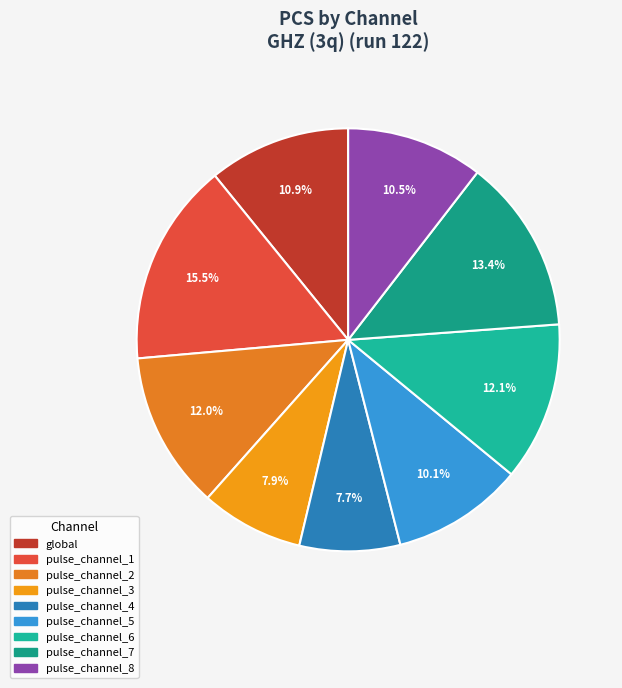

Combined, what portion of the pie is pulse_channel_7 and pulse_channel_6?

25.5%